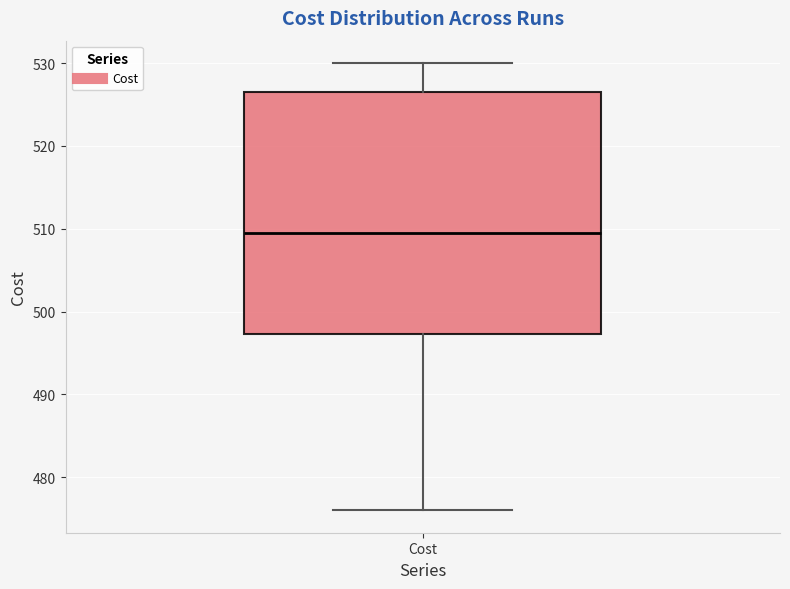

Transcribe this box plot: give where the median line is, the range the box spans, and where the two whiskers end, as read against the y-axis. The values are not printed on the chart, so give them approximately, as read against the axis.

median 510, box 497 to 527, whiskers 476 to 530